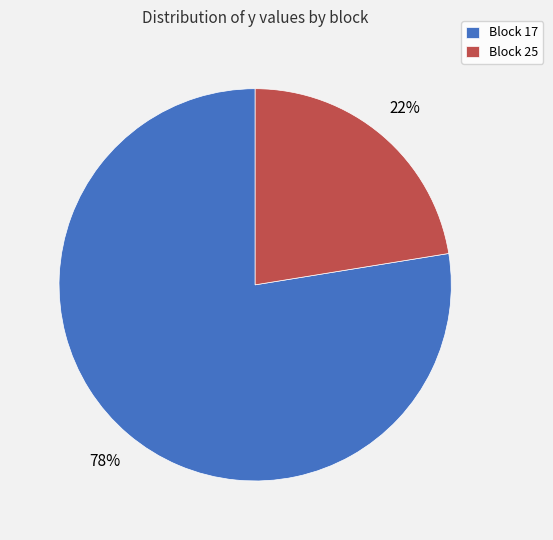

Rank the categories by value from lowest to highest.

Block 25, Block 17